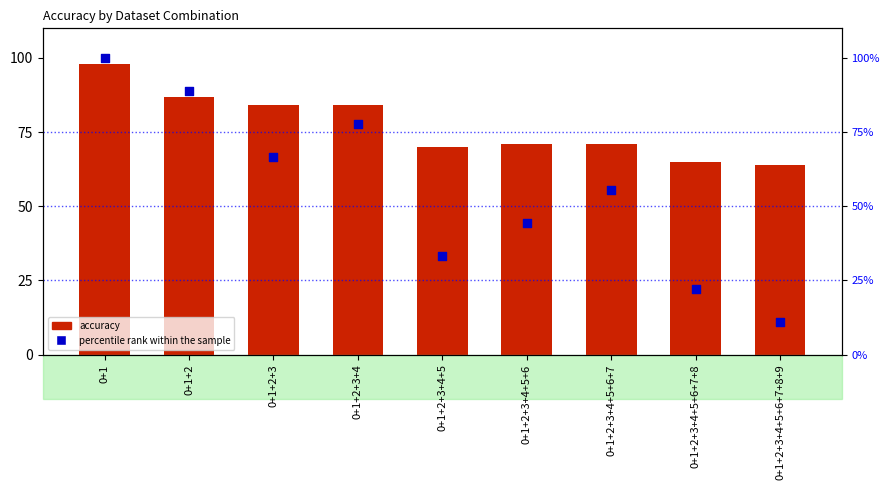

Is the value of accuracy at 0+1+2+3+4 greater than the value of percentile rank within the sample at 0+1+2?

No